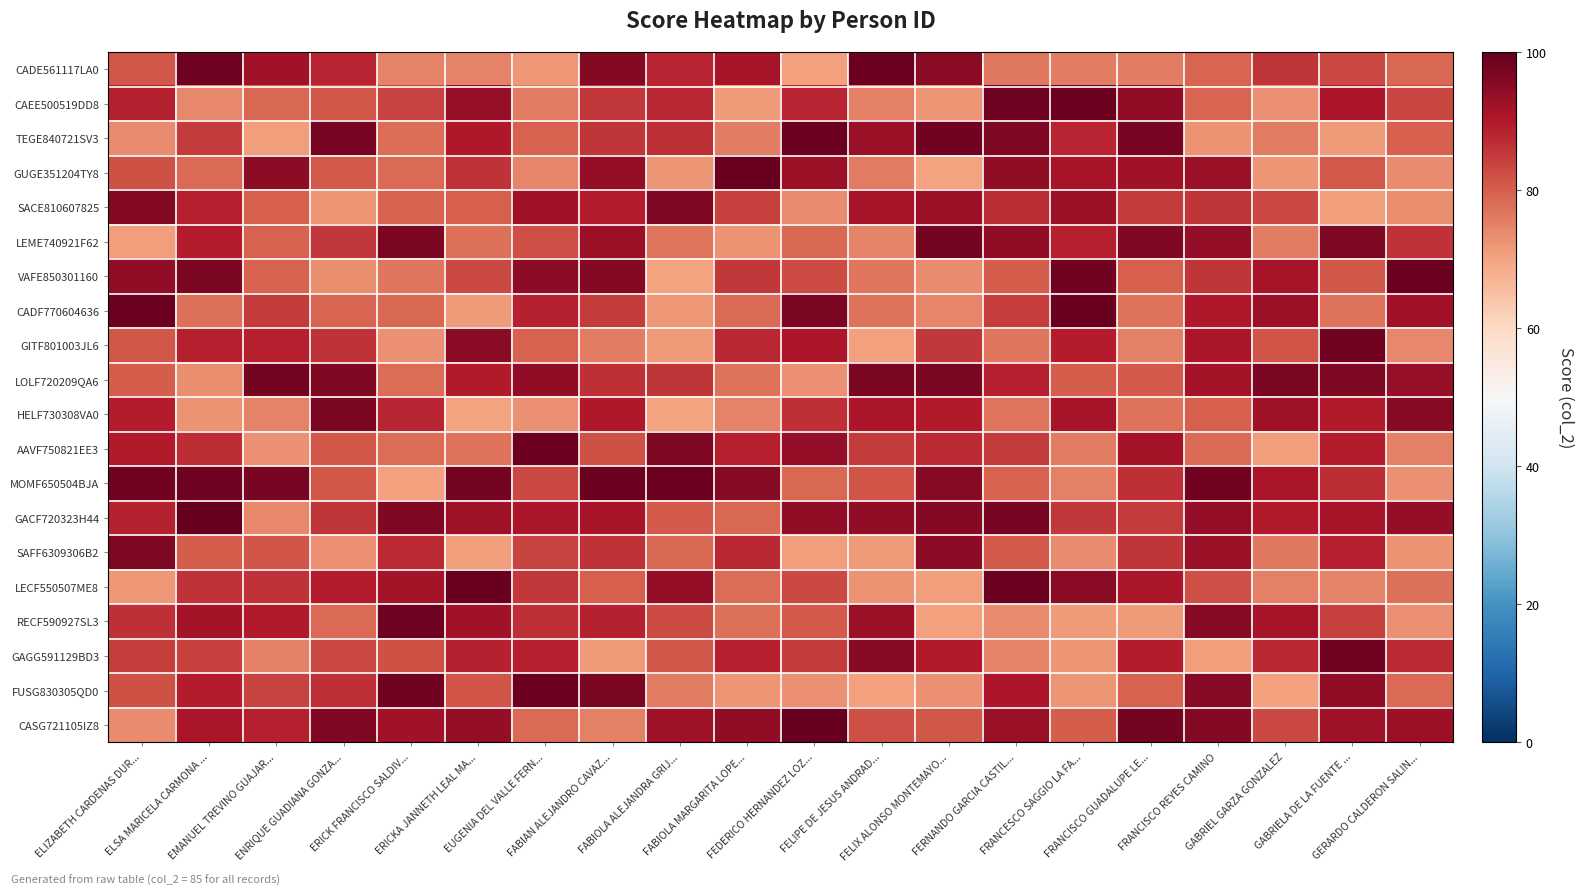

Which category has the lowest value across all series?

FABIOLA ALEJANDRA GRIJ...